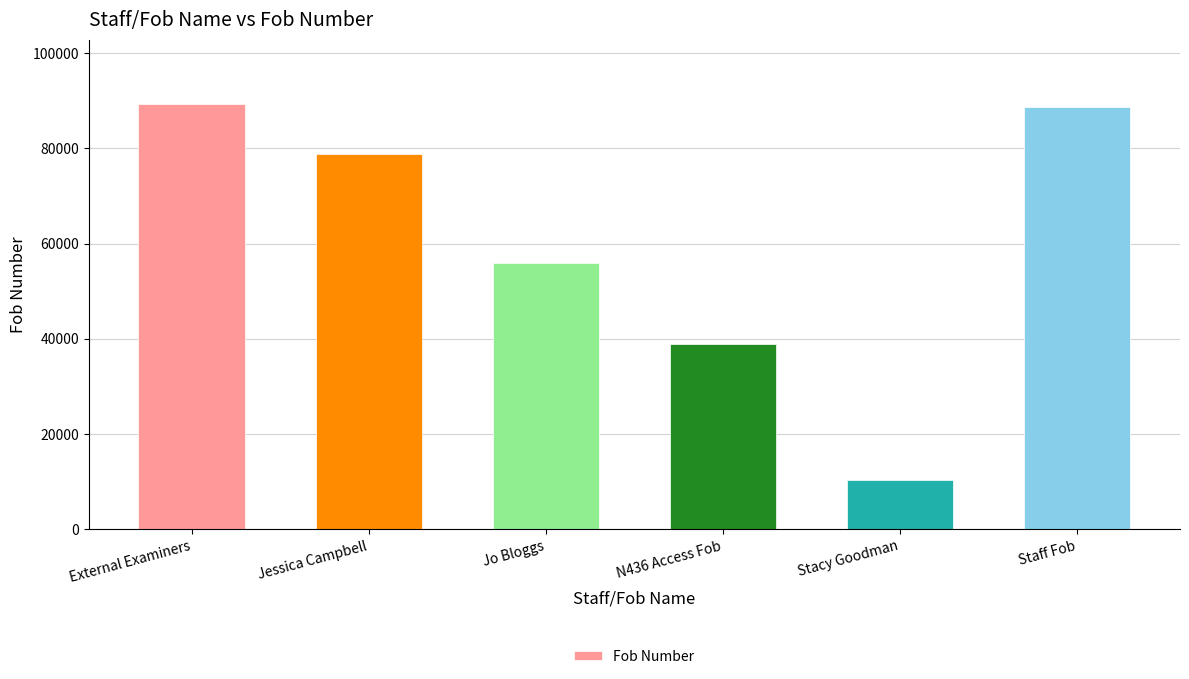

Reading left to right, transcribe all the data shown in this chart.

89412	78920	55846	38945	10258	88614